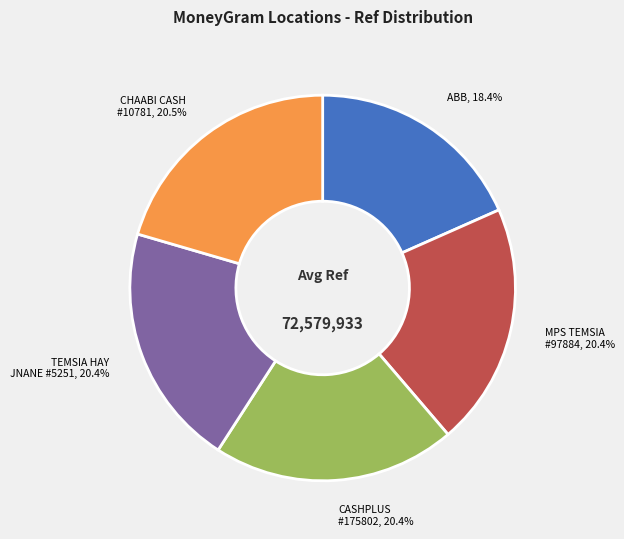

How many slices are in this pie chart?

5